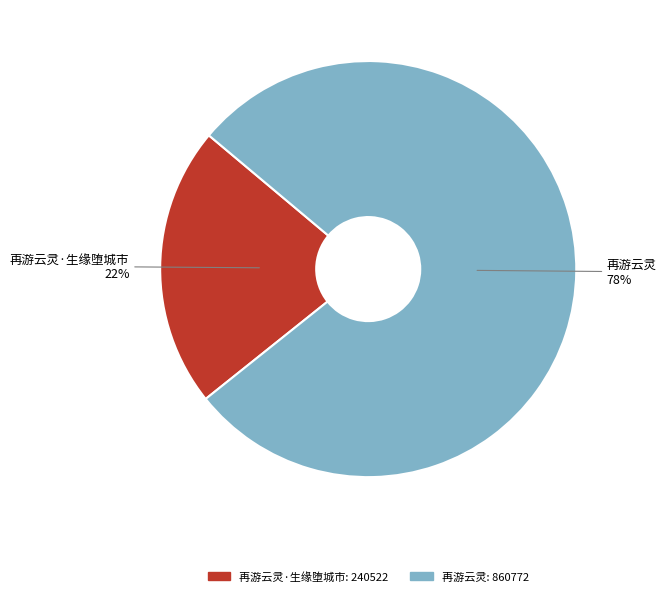

To the nearest percent, what is the difference between the 再游云灵 and 再游云灵·生缘堕城市 slice percentages?

56%